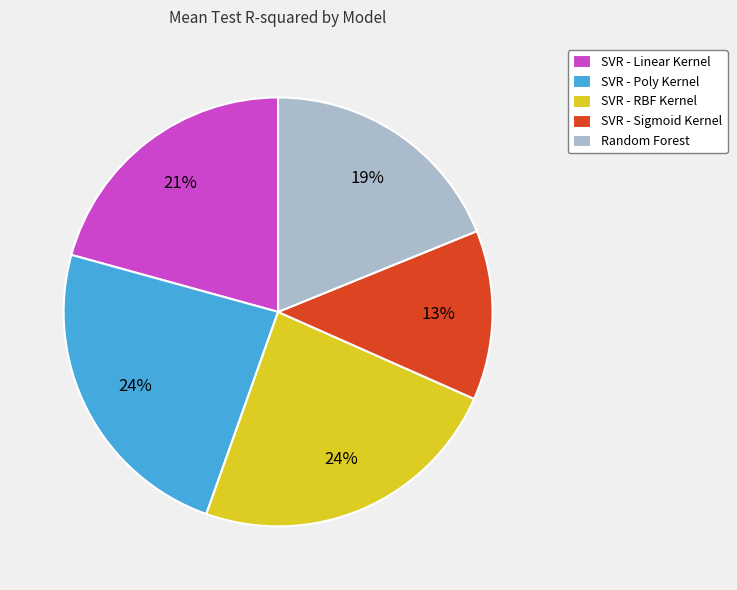

To the nearest percent, what is the average slice percentage?

20%